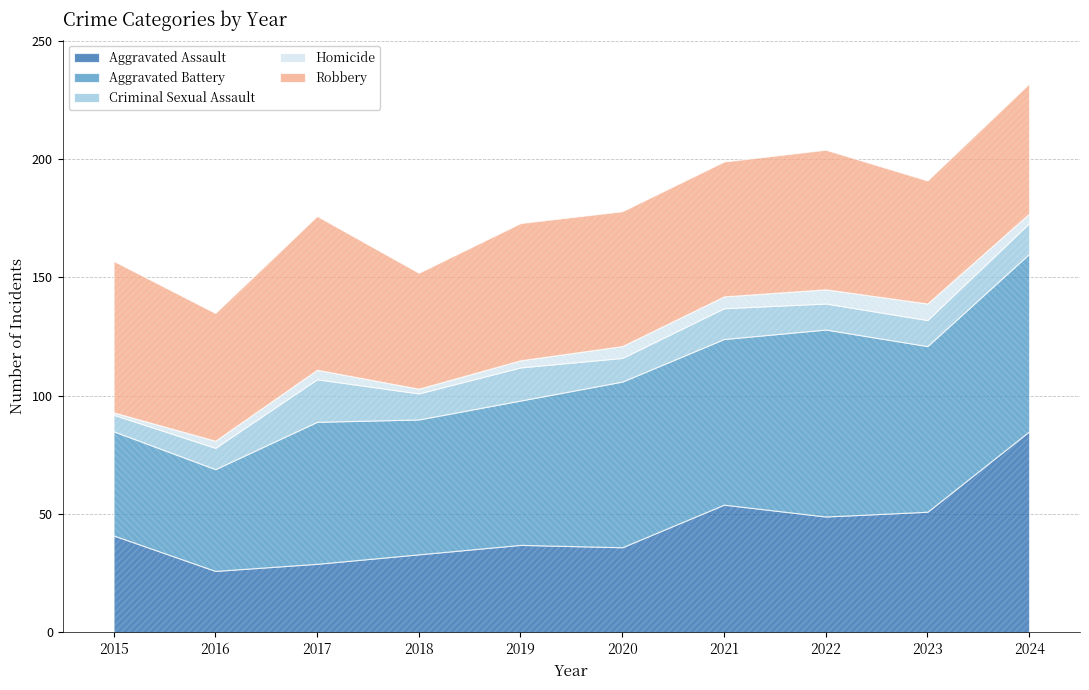

What is the sum of all Criminal Sexual Assault values?

117